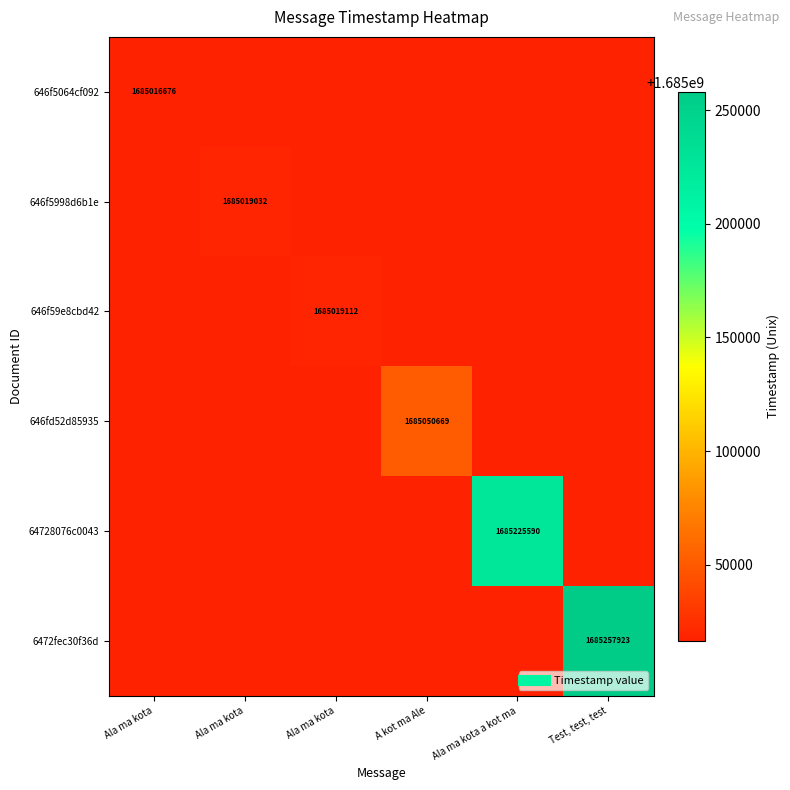

At how many categories does at least one series exceed 1685109532?

2